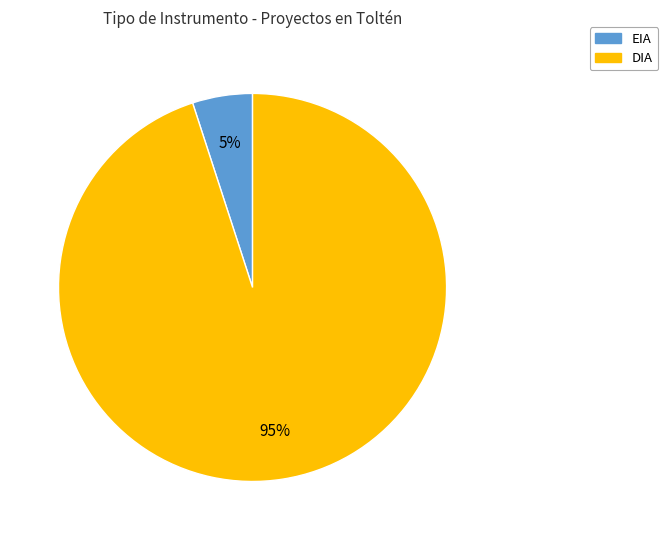

Which category has the smallest portion of the pie?

EIA